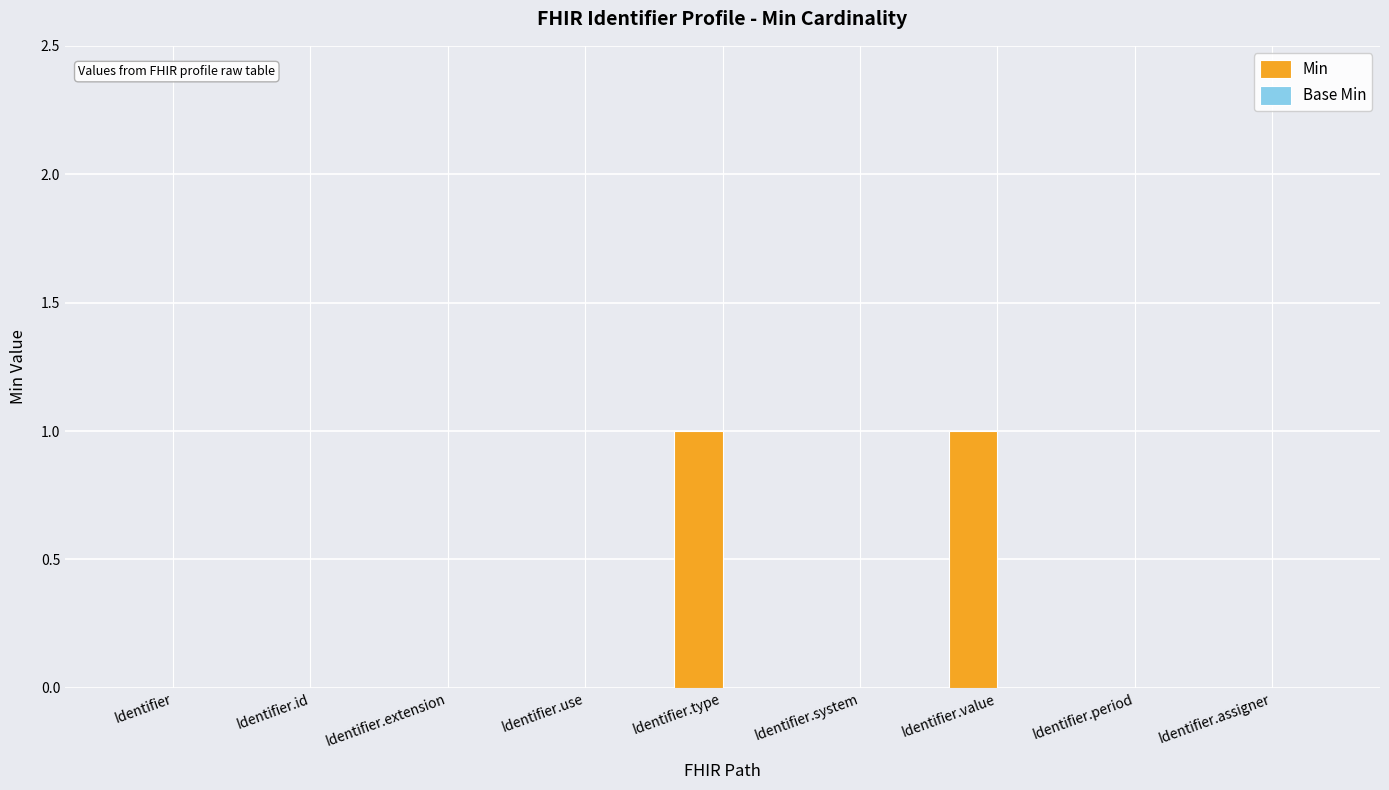

The value at Identifier.value is 0. True or false?

False